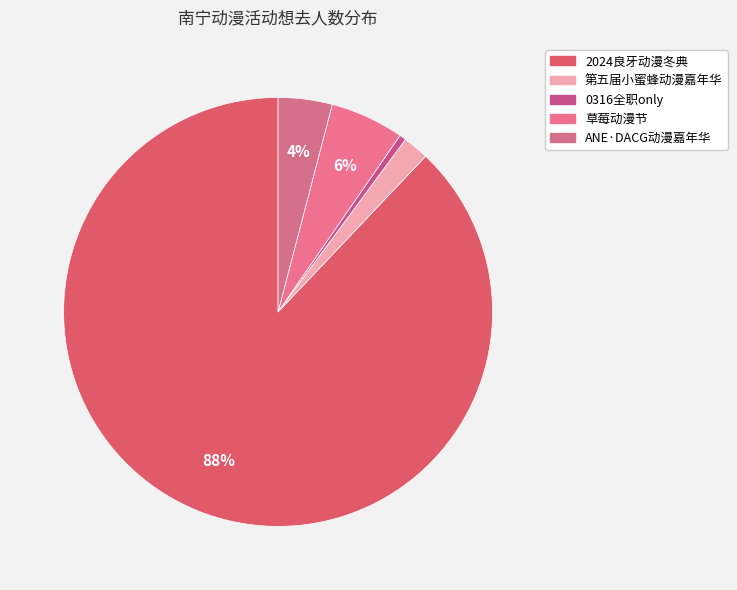

How many slices are in this pie chart?

5